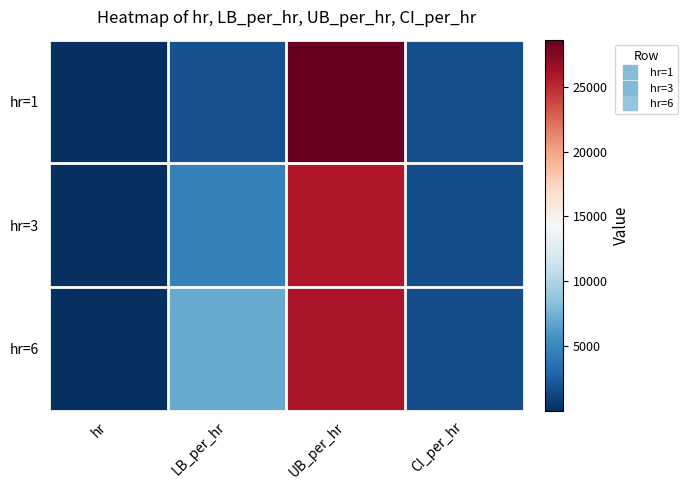

Reading left to right, transcribe all the data shown in this chart.

hr=1: hr=1.0	LB_per_hr=1814.7	UB_per_hr=28645.6	CI_per_hr=1774.6
hr=3: hr=3.0	LB_per_hr=4603.0	UB_per_hr=25738.3	CI_per_hr=1657.9
hr=6: hr=6.0	LB_per_hr=7153.4	UB_per_hr=26009.3	CI_per_hr=1657.9